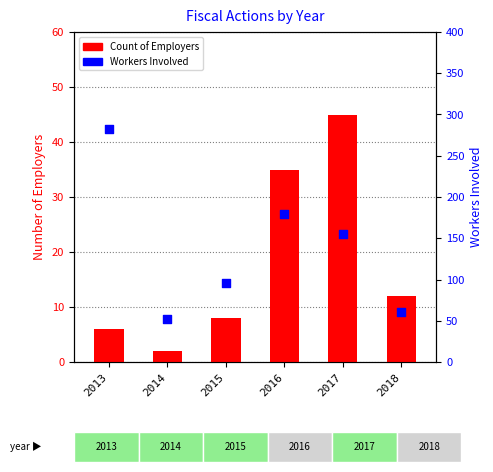

Which series contains the highest Y value?

Workers Involved